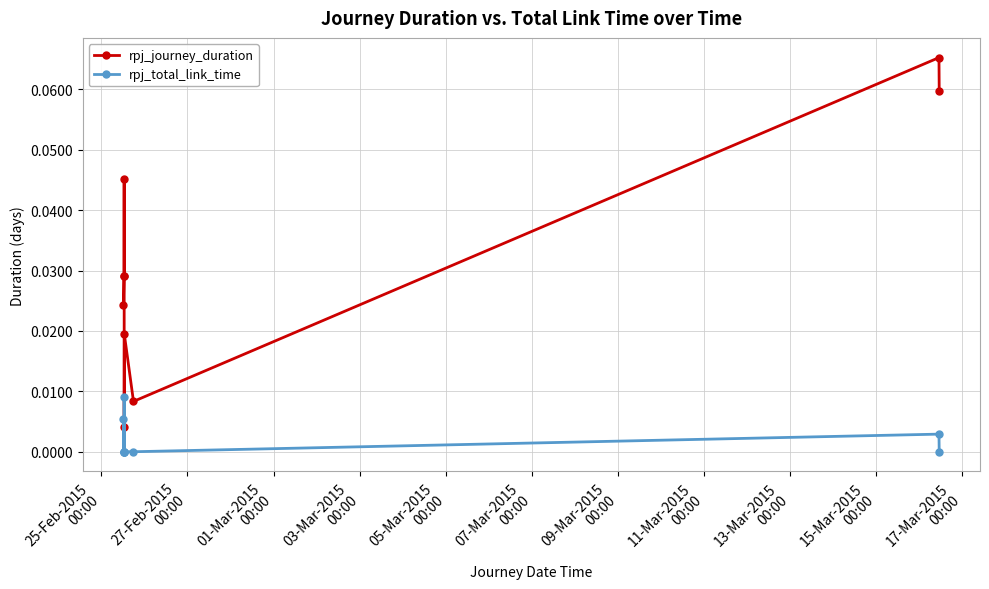

What are all the series names shown in the legend?

rpj_journey_duration, rpj_total_link_time